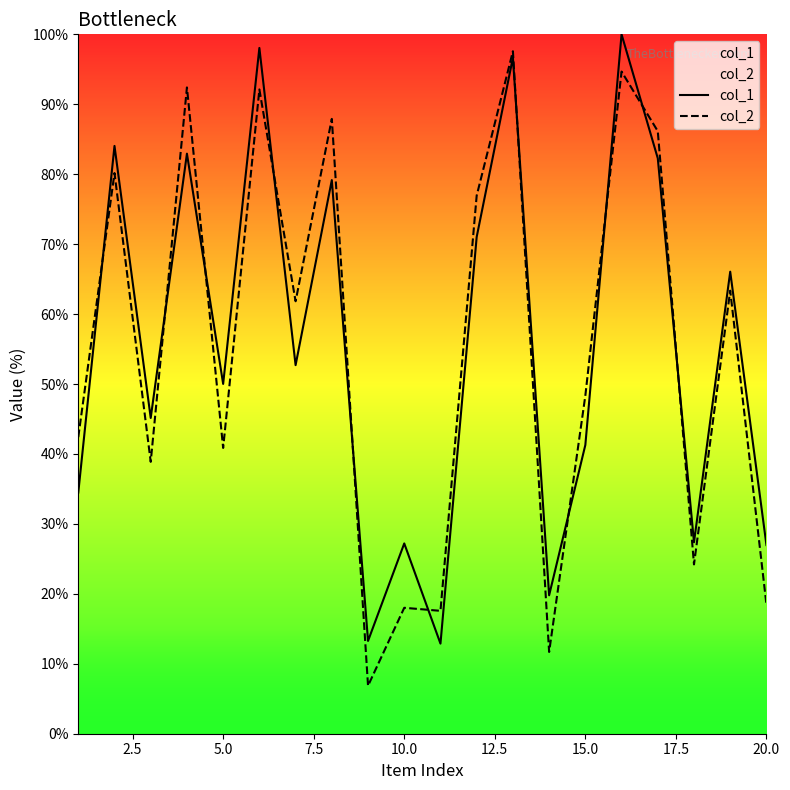

What is the total value across all series at 10.0?

45.2